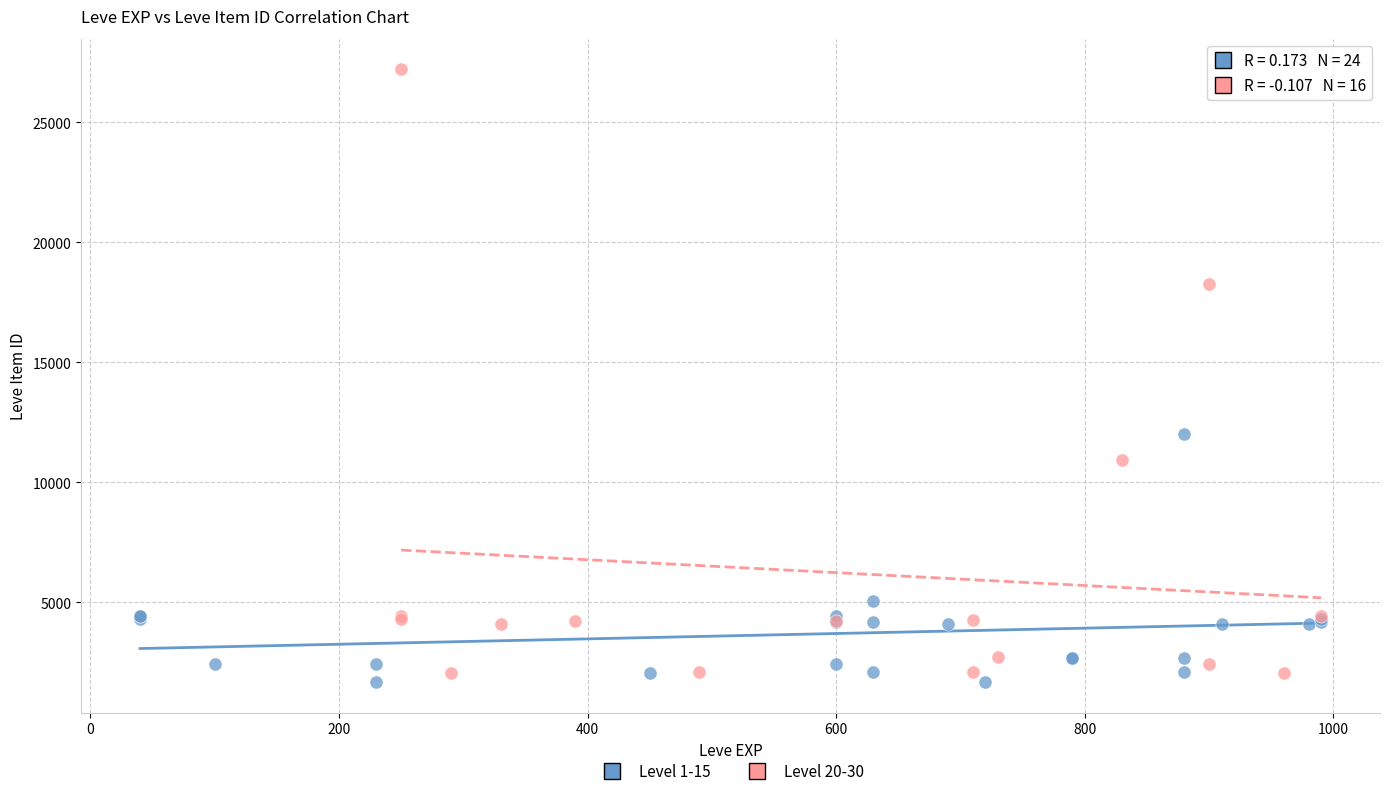

Which series contains the highest Y value?

Level 20-30